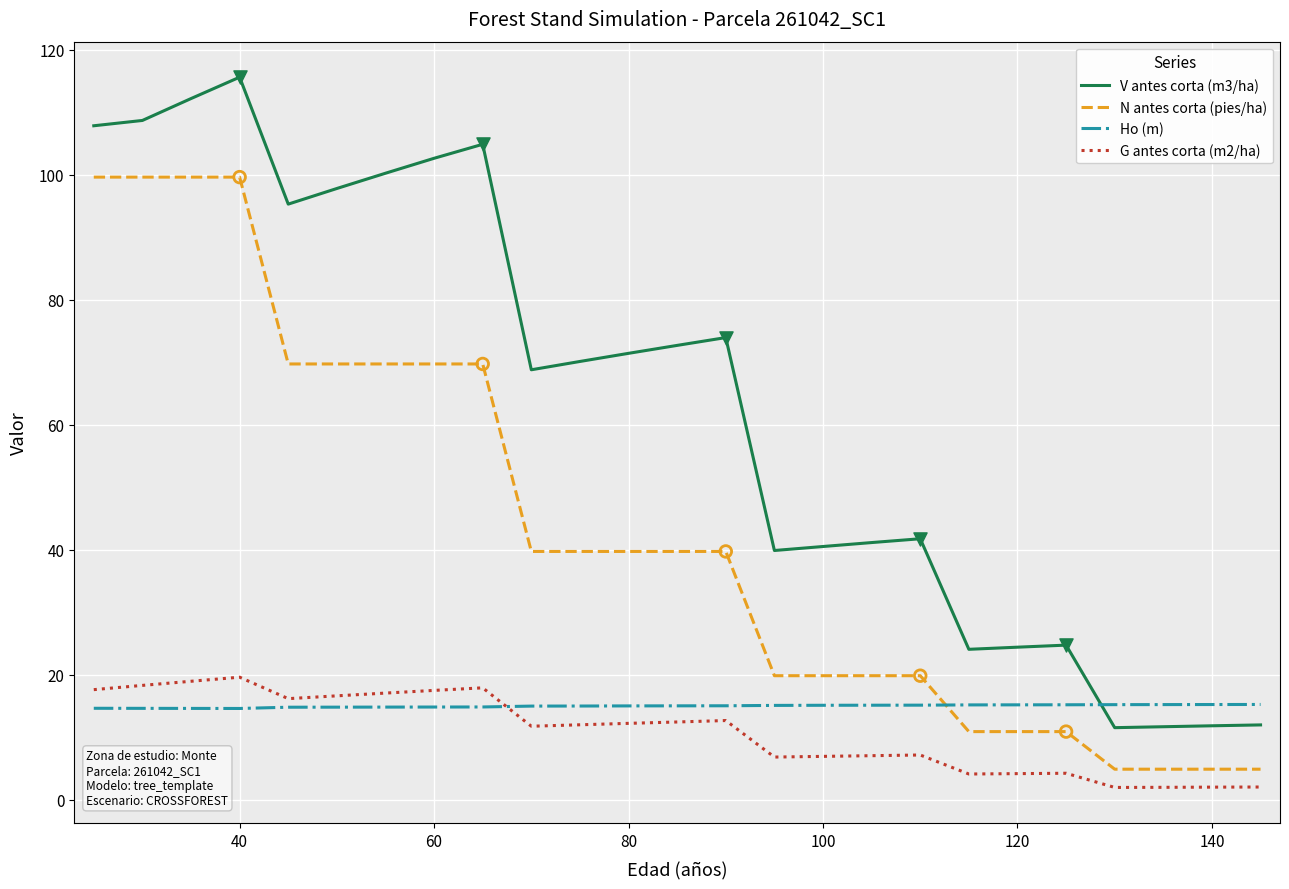

What are all the series names shown in the legend?

V antes corta (m3/ha), N antes corta (pies/ha), Ho (m), G antes corta (m2/ha)